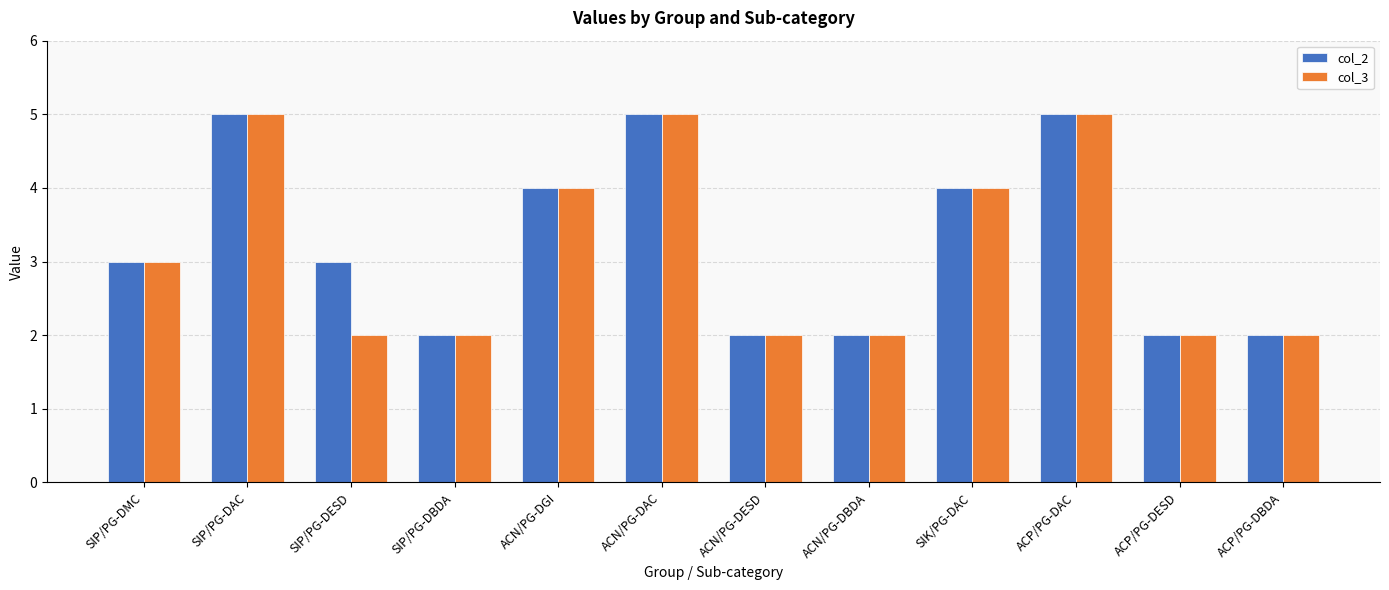

What is the maximum value shown in the chart?

5